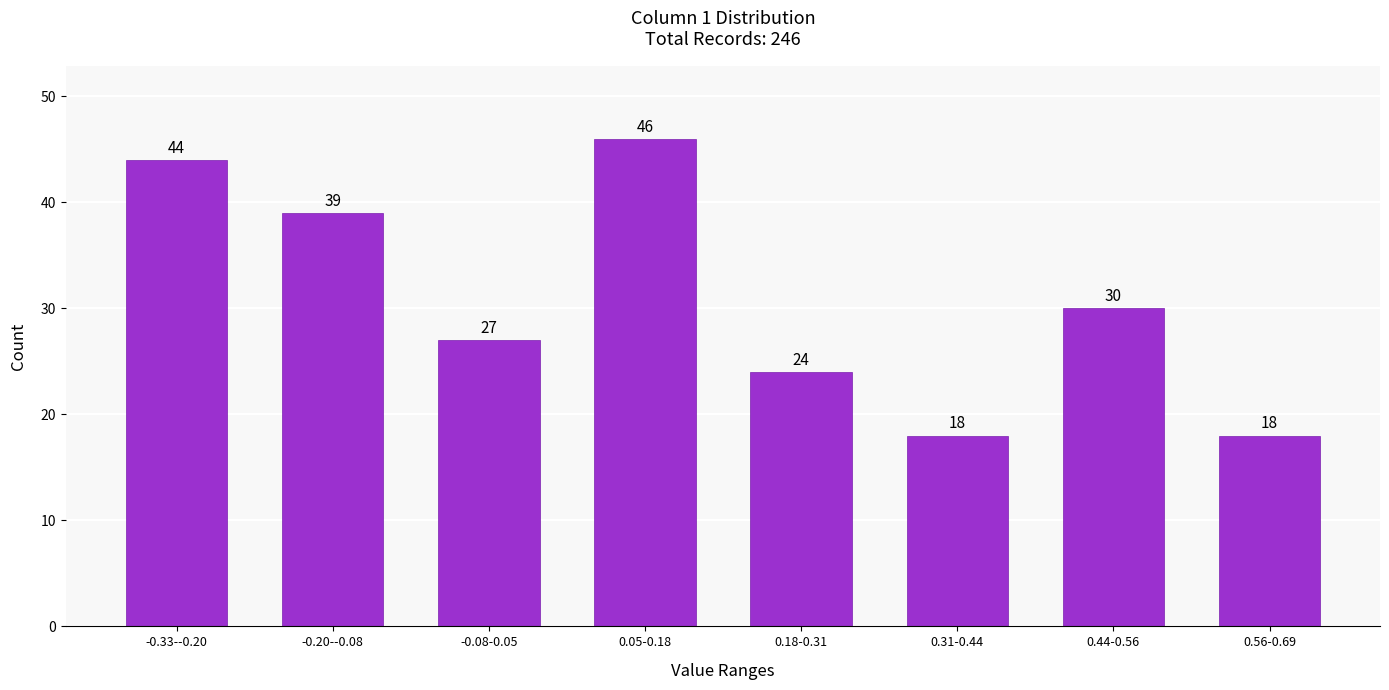

Reading left to right, what are all the values shown in this chart?

44	39	27	46	24	18	30	18